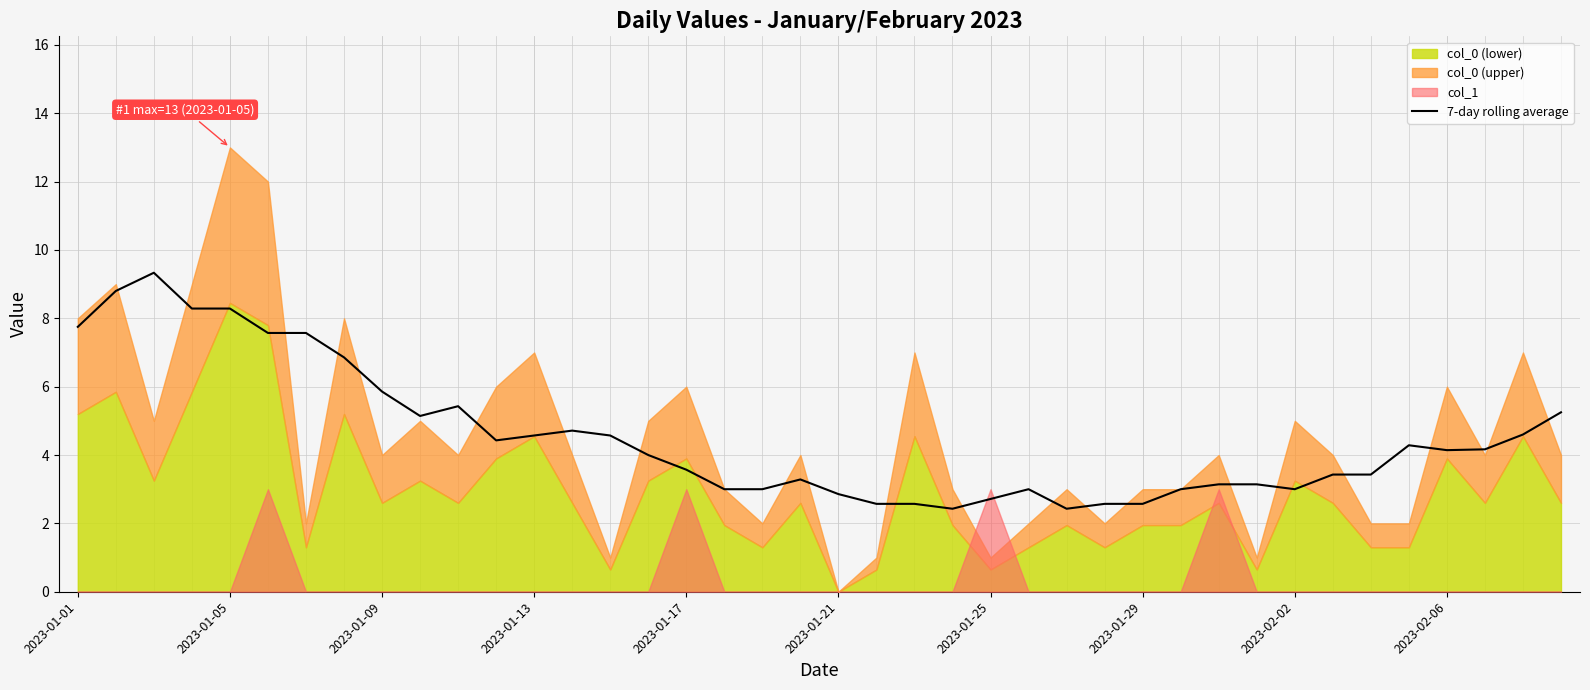

Does the chart have visible grid lines?

Yes